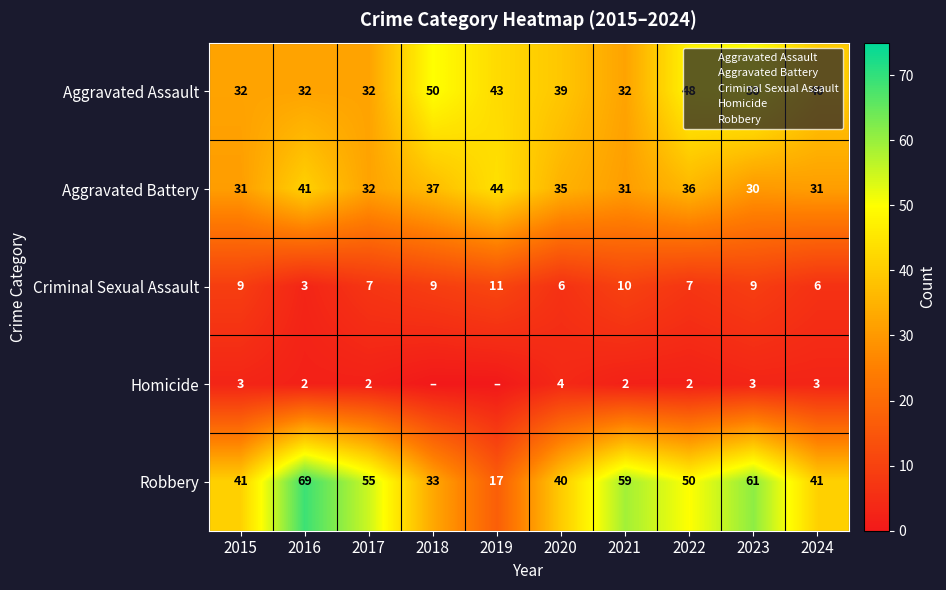

Which series has the largest total across all categories?

Robbery